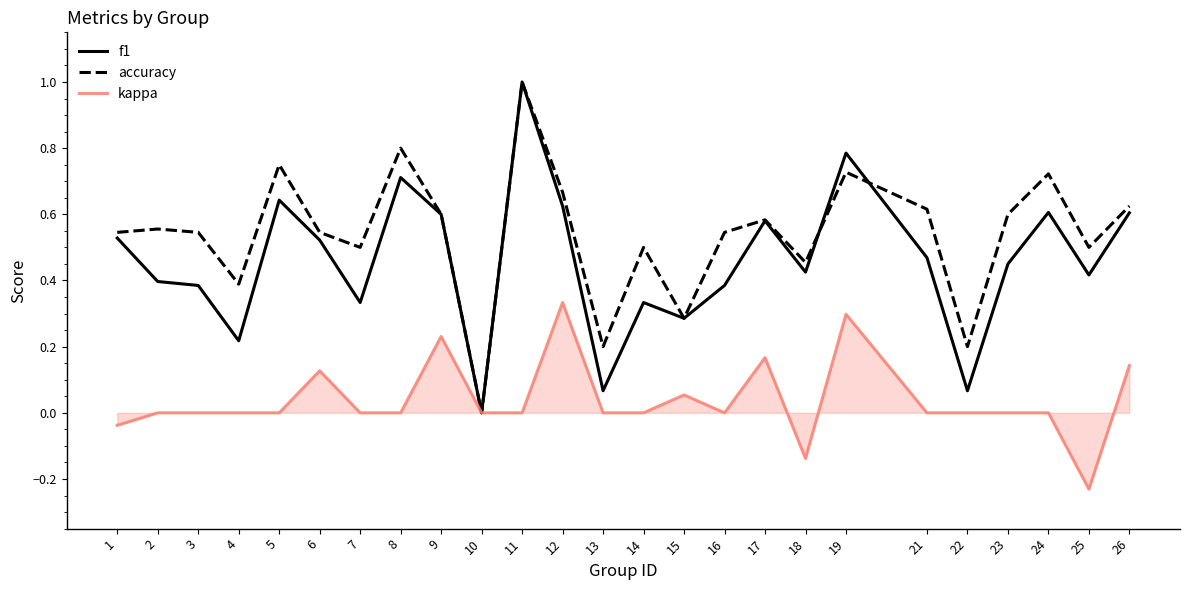

The kappa series shows 0.0 at 16. True or false?

True